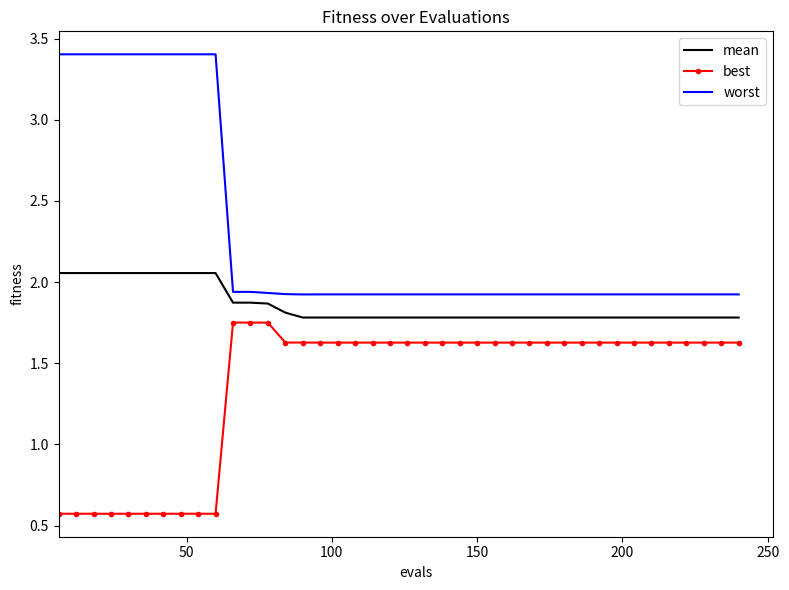

At how many categories does at least one series exceed 1?

40